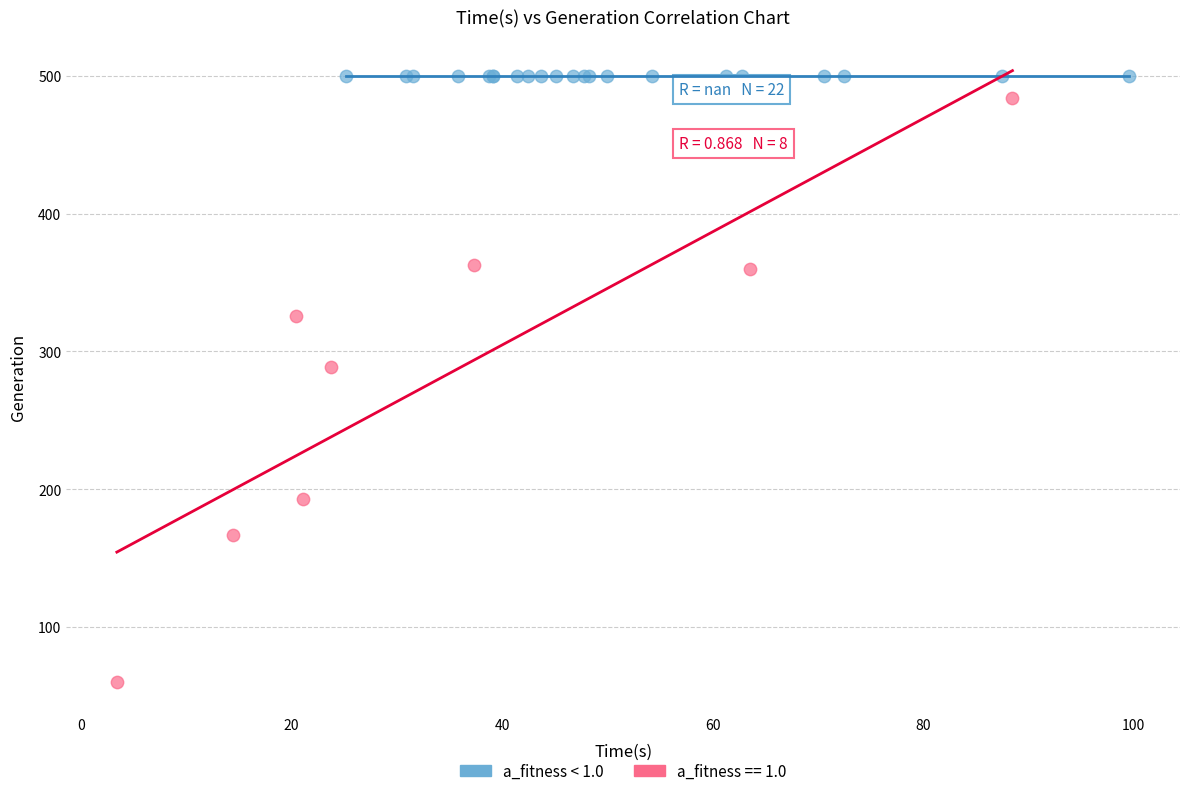

Which series contains the highest Y value?

a_fitness < 1.0